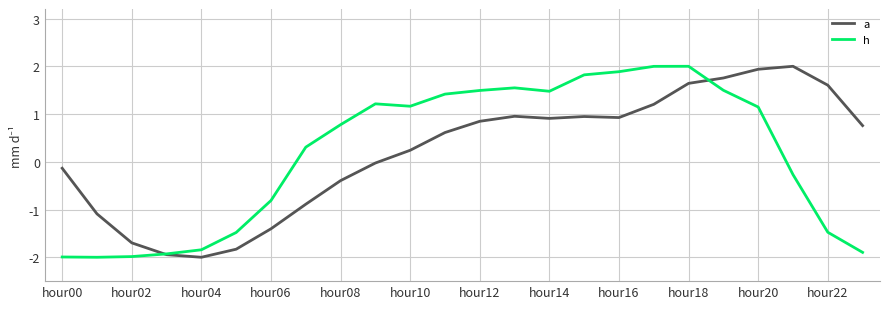

What is the minimum value for h?

-2.0